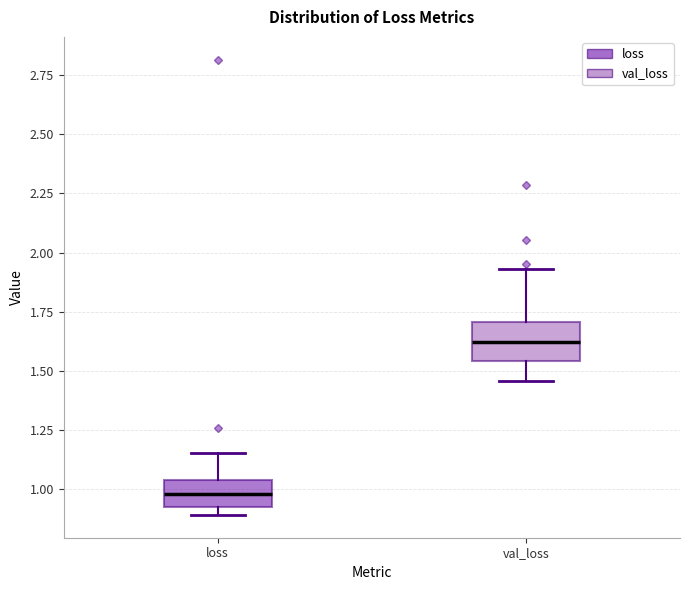

Where is the upper edge of the box for loss on the y-axis? The values are not printed on the chart, so give them approximately, as read against the axis.

1.05